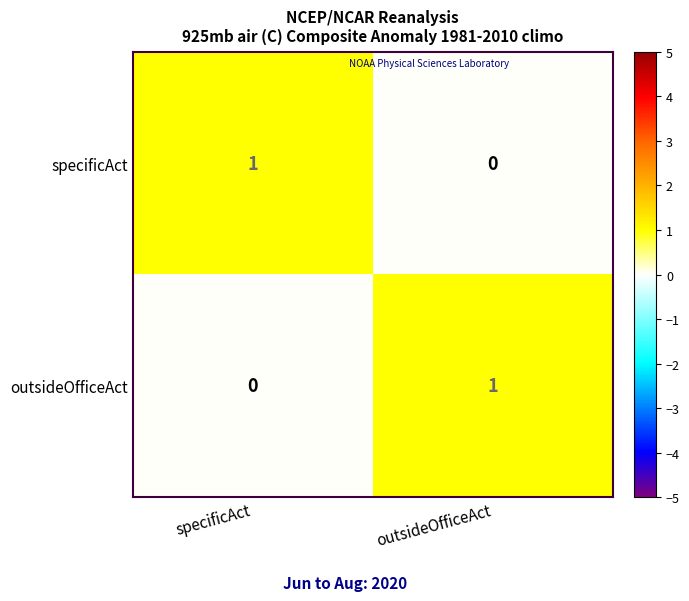

Reading left to right, extract all data points from this chart.

specificAct: 1	0
outsideOfficeAct: 0	1